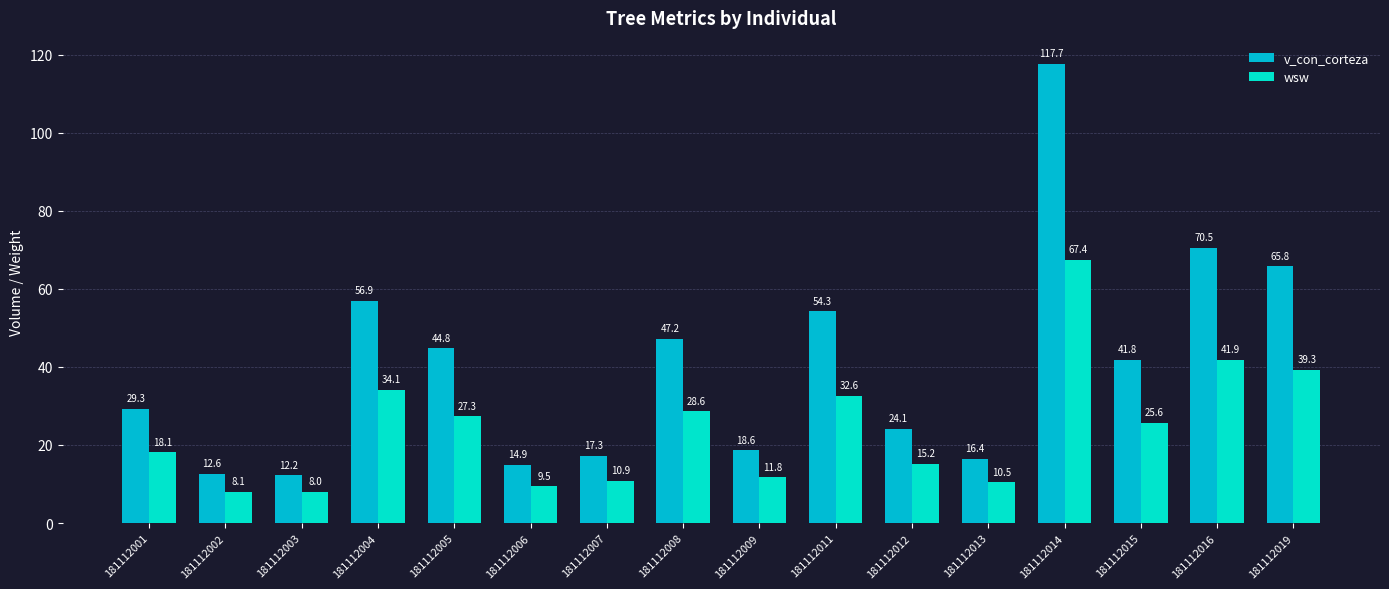

What is the difference between the wsw values at 181112013 and 181112019?

28.8